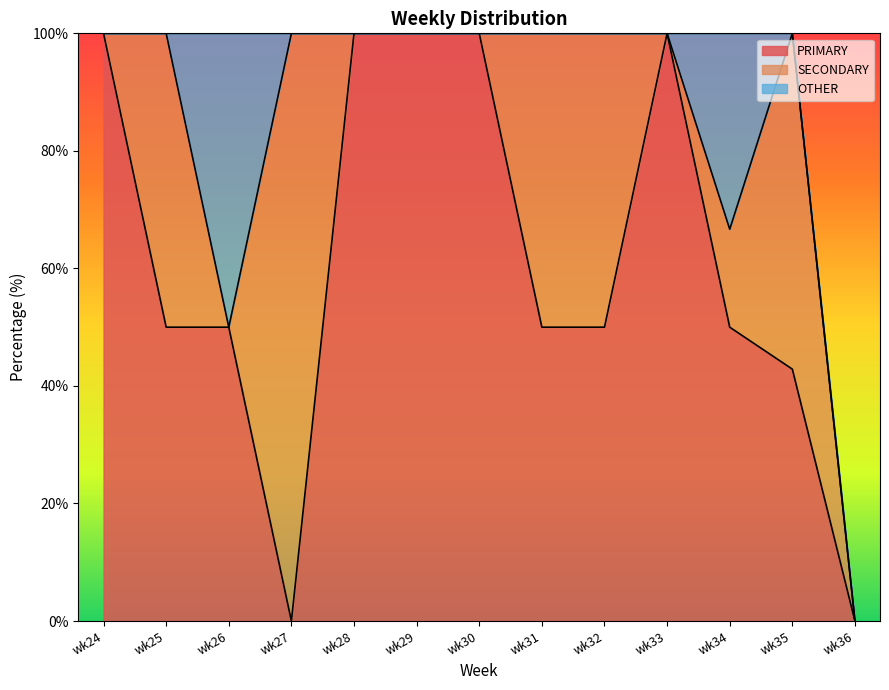

Which series has the widest spread of values?

PRIMARY